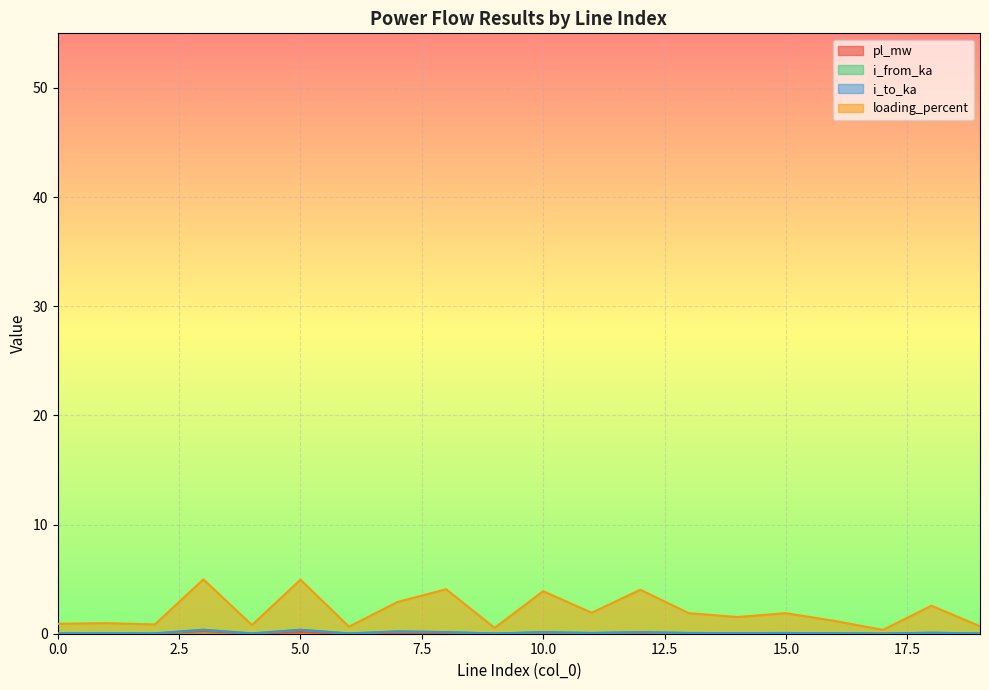

True or false: pl_mw has a value of 0.0 at 2.

False